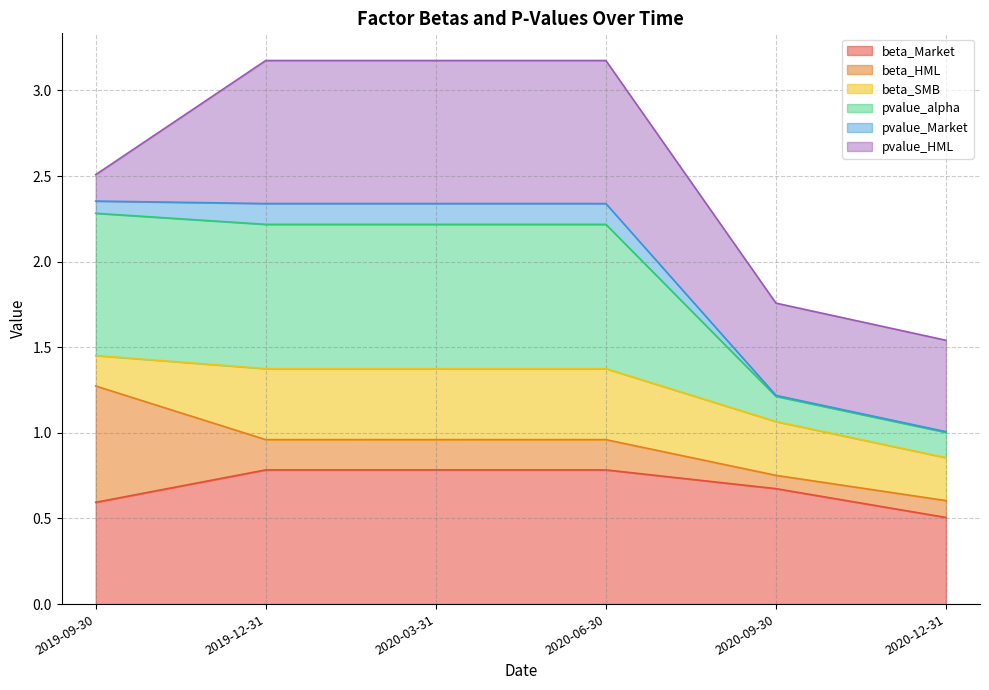

What is the smallest value displayed?

0.5